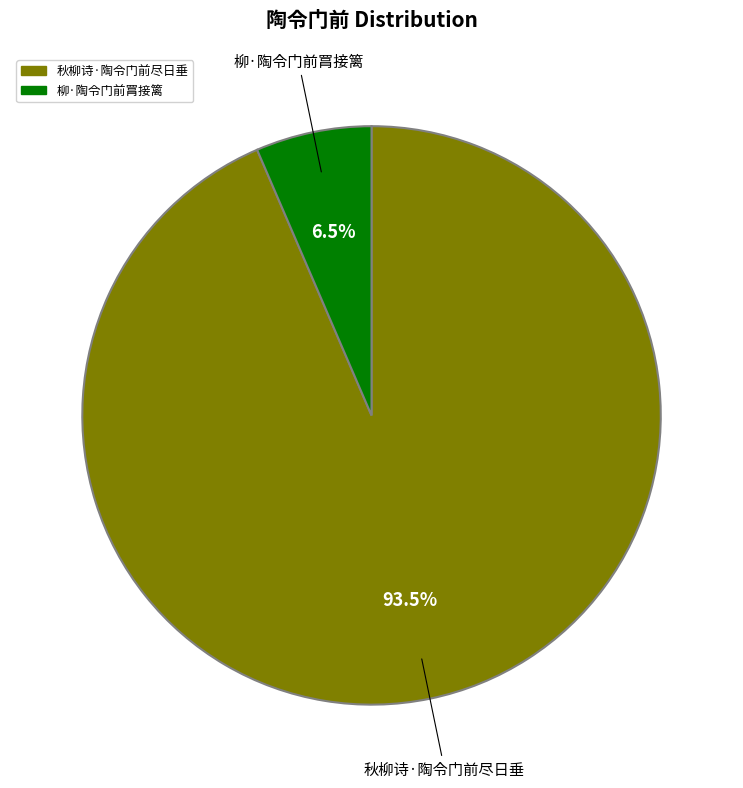

Between 秋柳诗·陶令门前尽日垂 and 柳·陶令门前罥接篱, which is larger?

秋柳诗·陶令门前尽日垂